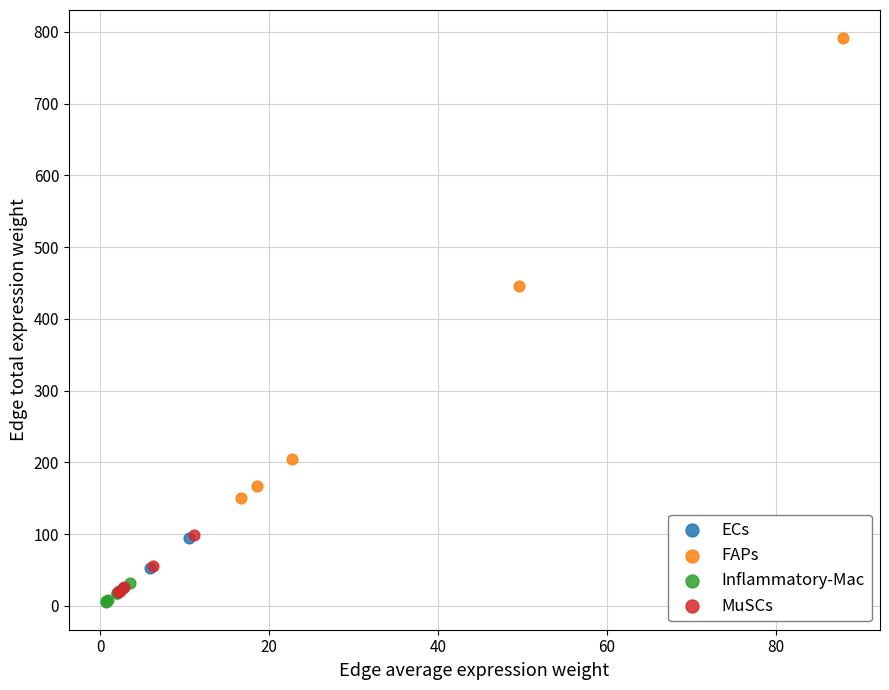

What are all the series names shown in the legend?

ECs, FAPs, Inflammatory-Mac, MuSCs